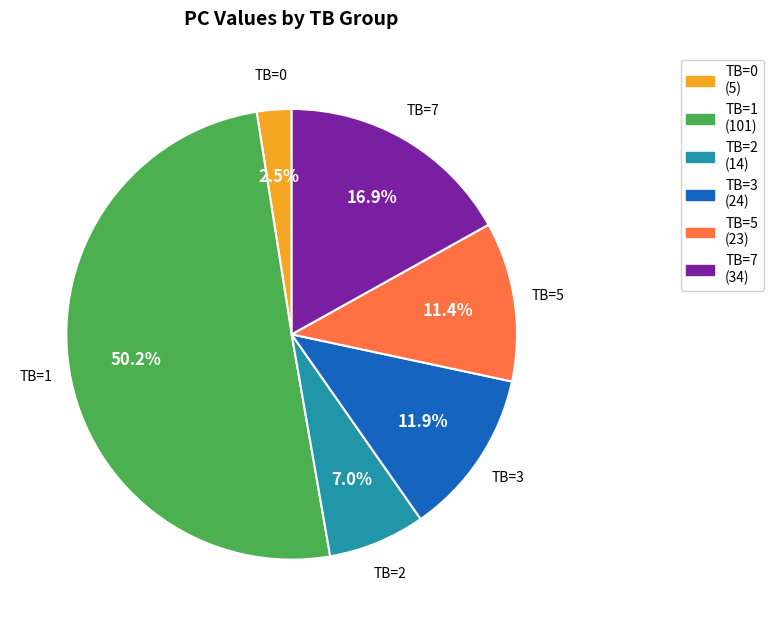

Which category has the biggest portion of the pie?

TB=1